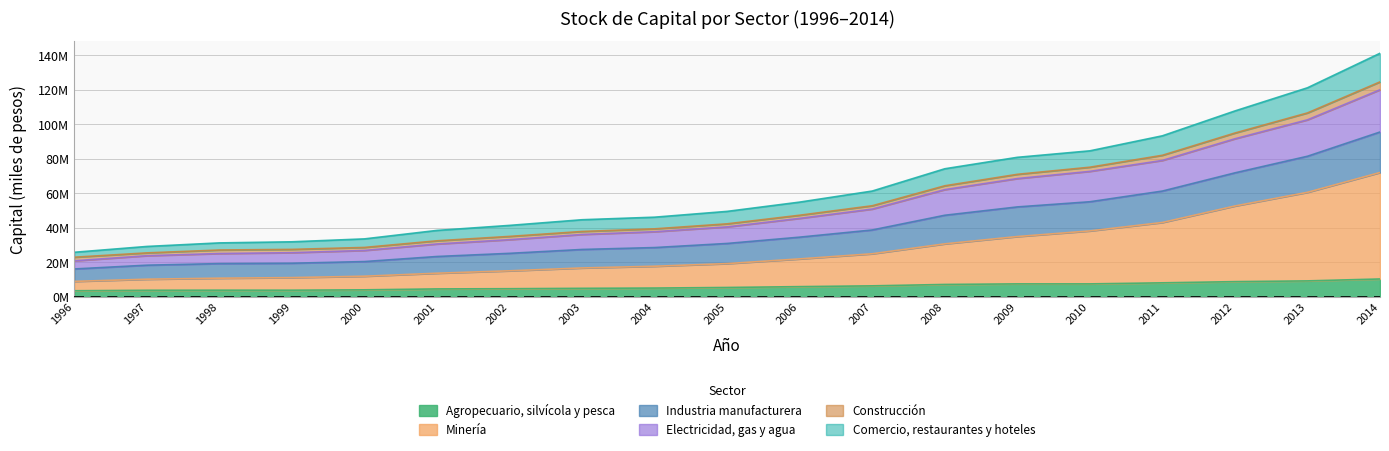

What is the average value of the Agropecuario, silvícola y pesca series?

6112413